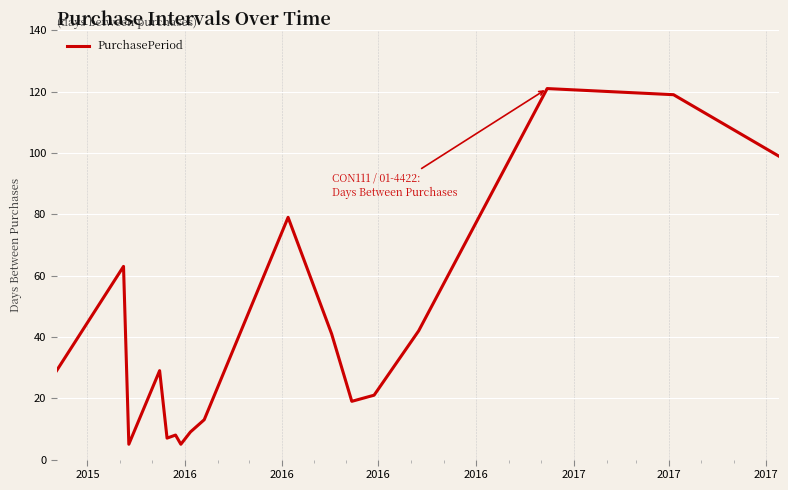

What is the smallest value displayed?

5